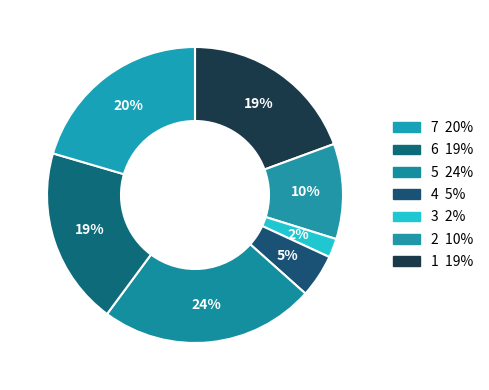

How many slices are in this pie chart?

7